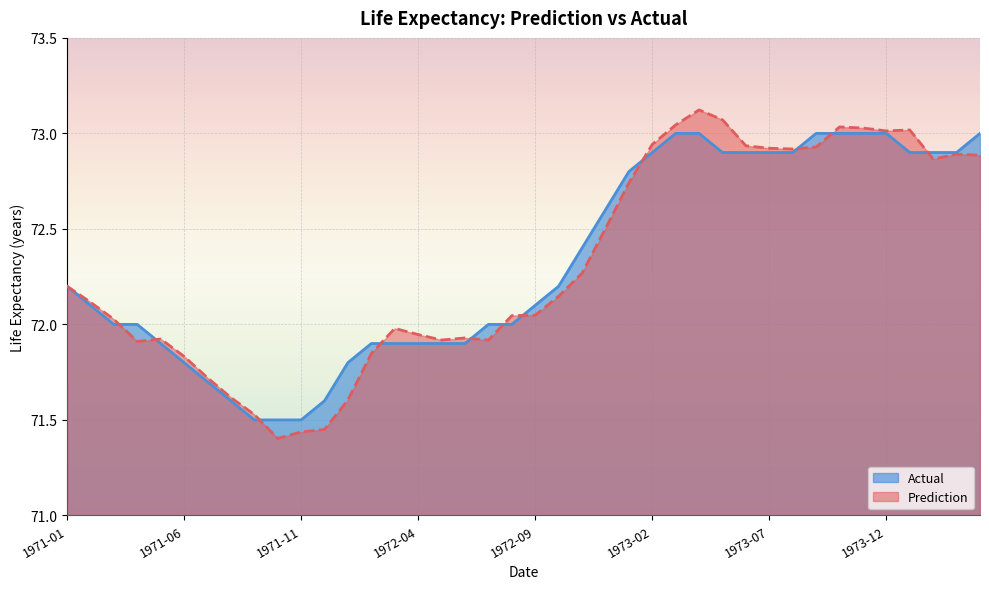

What are all the series names shown in the legend?

Actual, Prediction